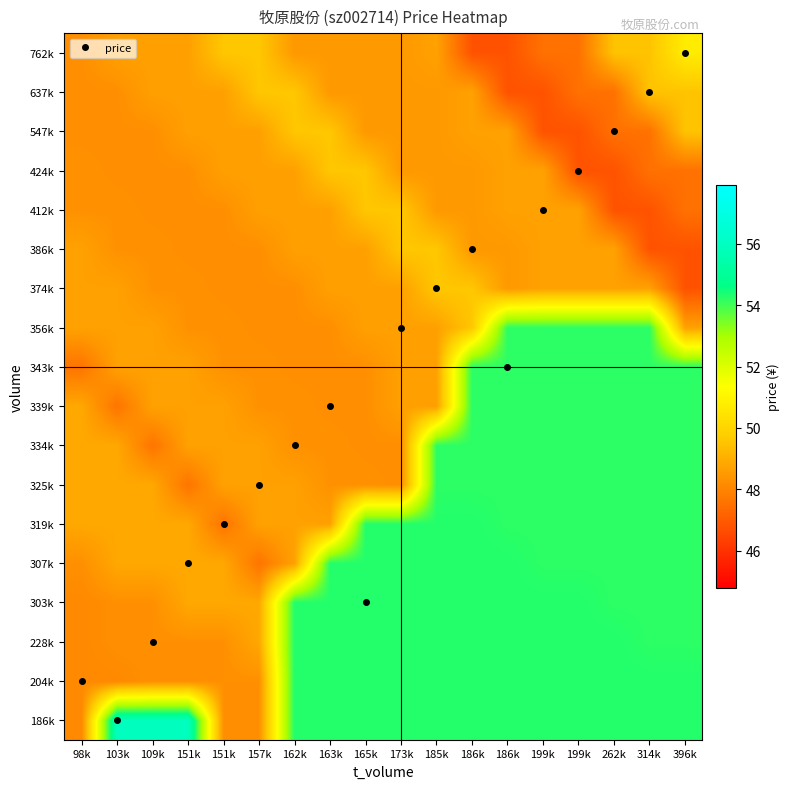

What is the spread (max minus min) of values at 185k?

5.8